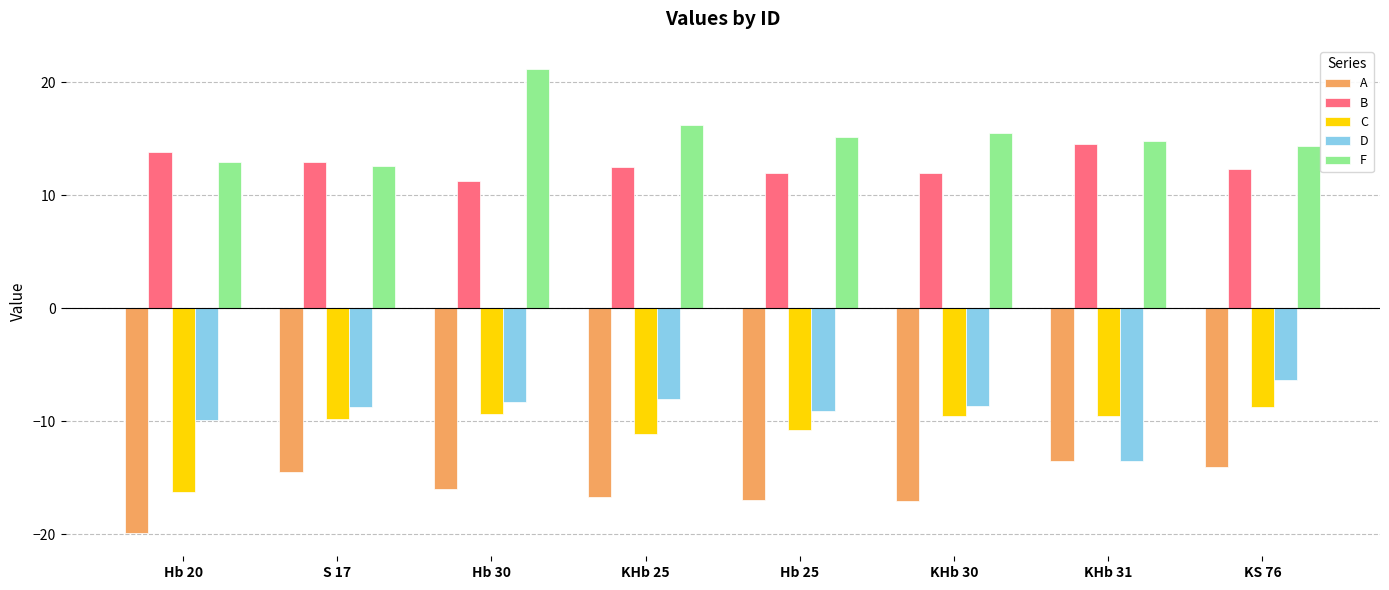

Does the chart contain stacked bars?

No